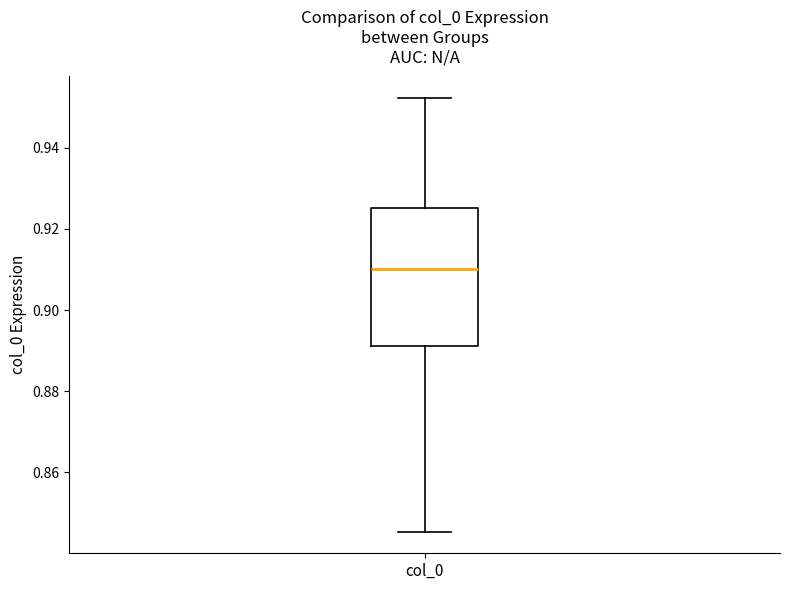

Transcribe this box plot: give where the median line is, the range the box spans, and where the two whiskers end, as read against the y-axis. The values are not printed on the chart, so give them approximately, as read against the axis.

median 0.910, box 0.892 to 0.926, whiskers 0.846 to 0.952